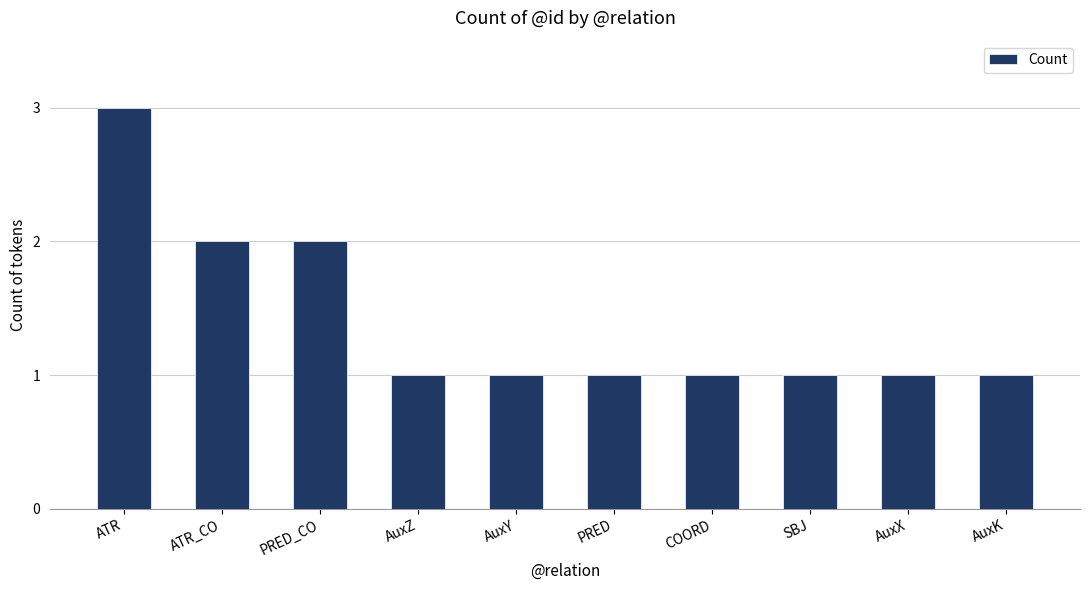

At which category does the chart reach its peak across all series?

ATR